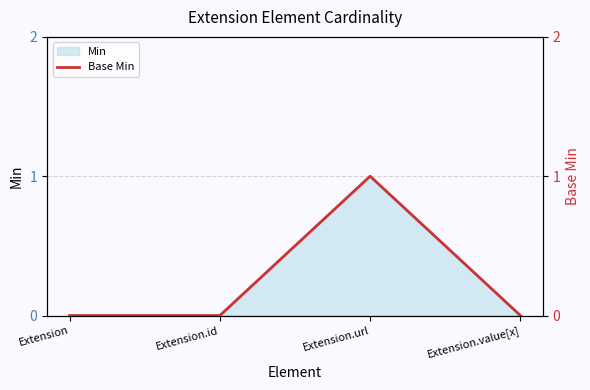

Reading left to right, transcribe all the data shown in this chart.

0	0	1	0